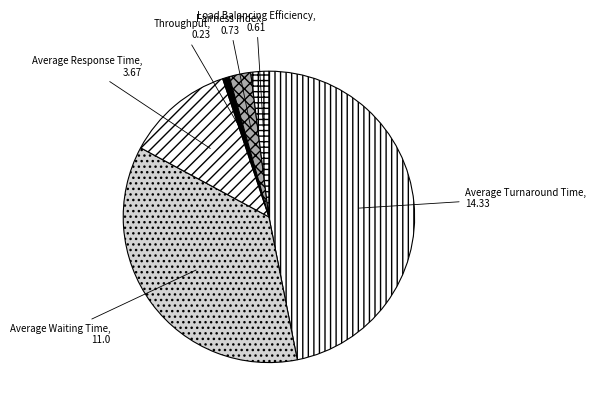

Is the sum of Fairness Index and Average Response Time greater than half?

No